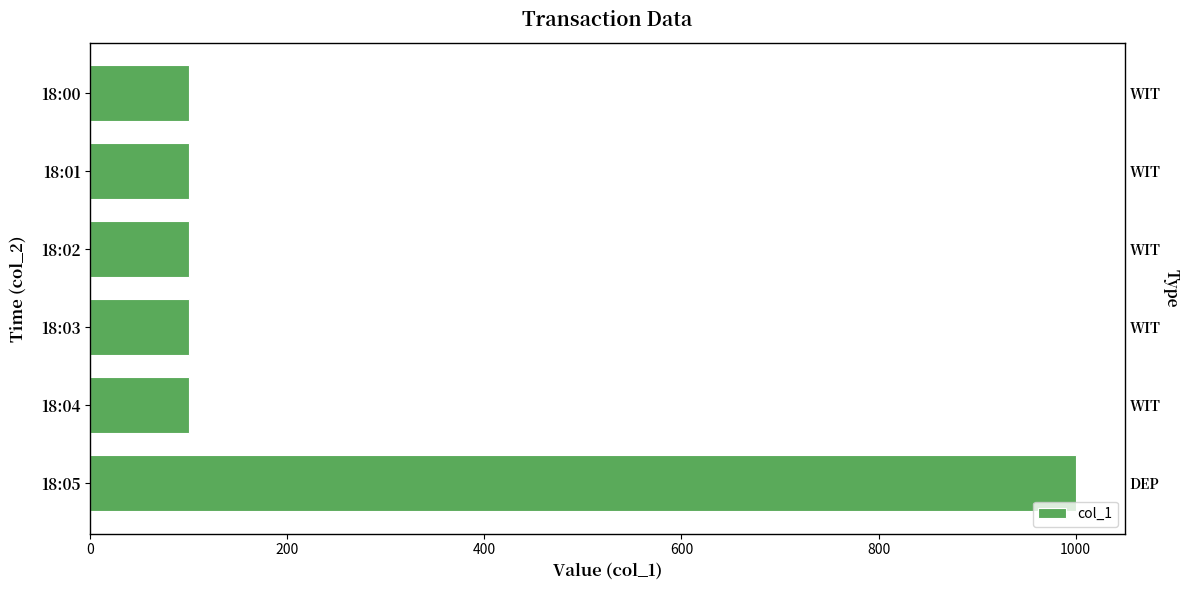

What is the value of the 4th bar from the left?

100